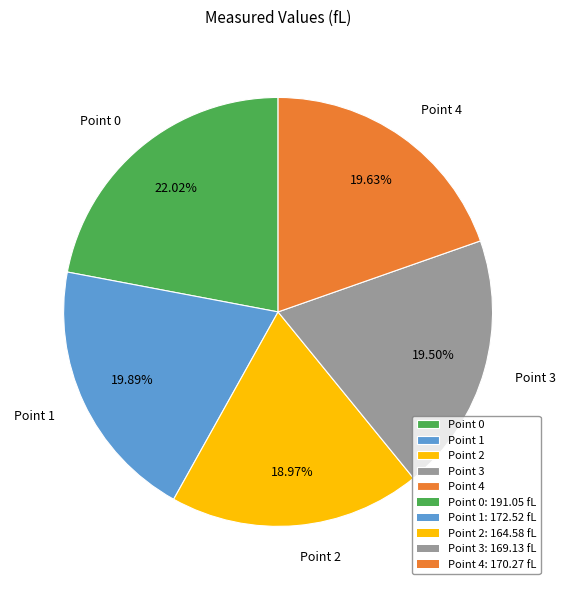

Approximately how many times larger is the value at Point 4 compared to Point 1?

1.0